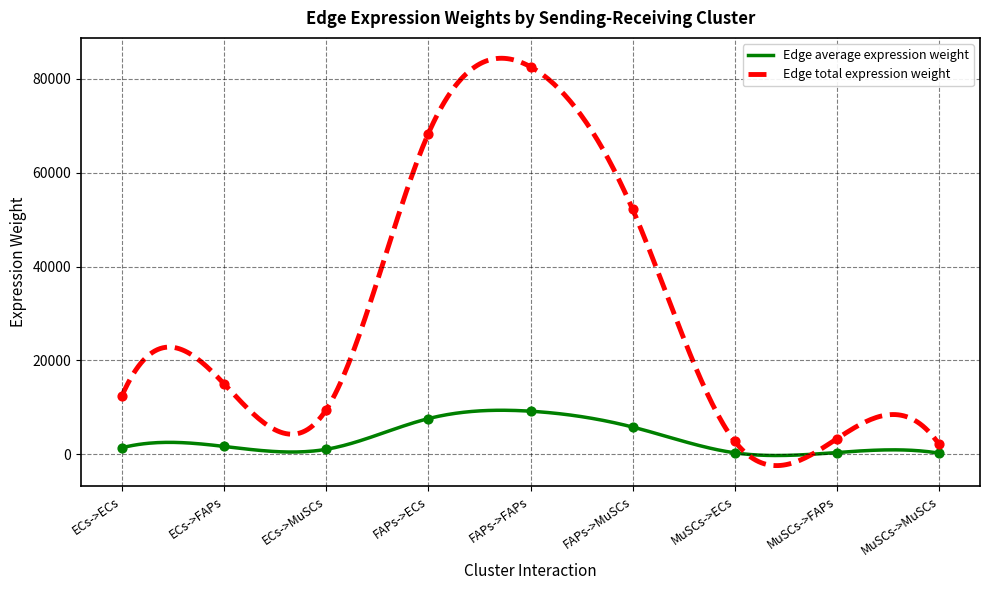

What is the total value across all series at ECs->ECs?

13802.5